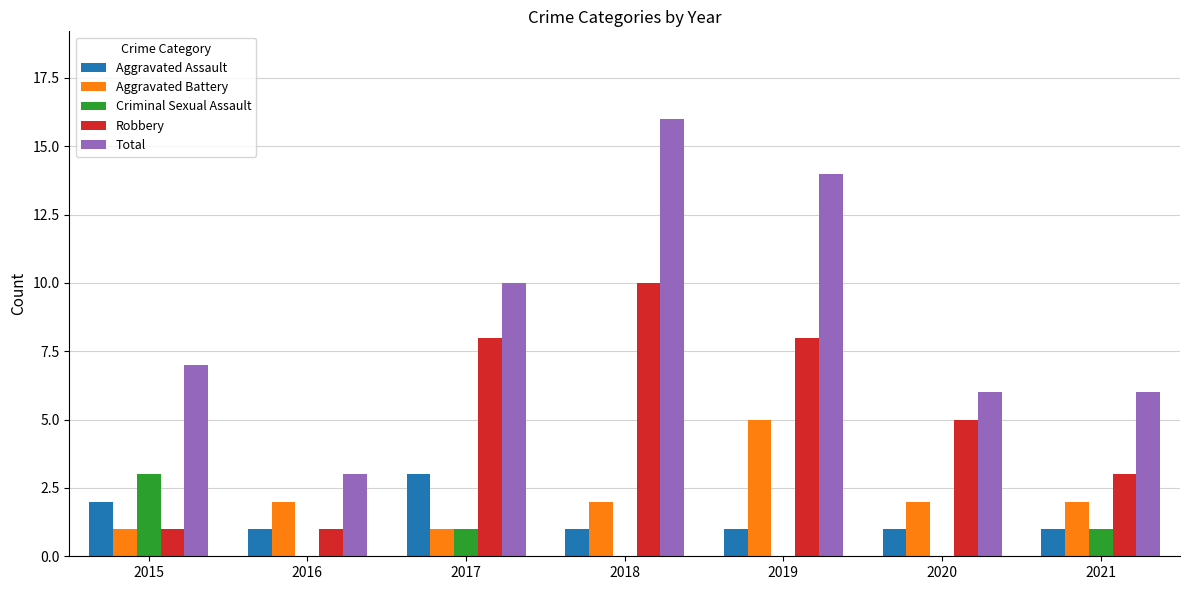

How many groups of bars are there?

7